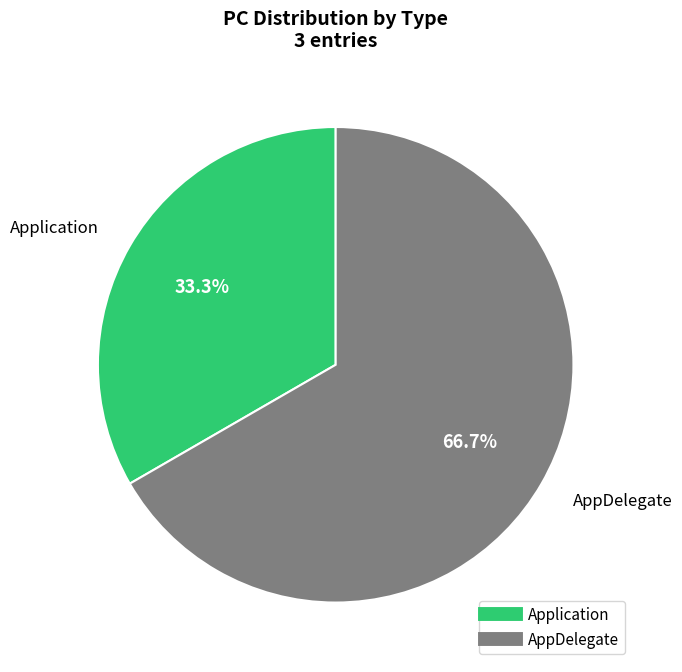

To the nearest percent, what is the combined percentage of Application and AppDelegate?

100%